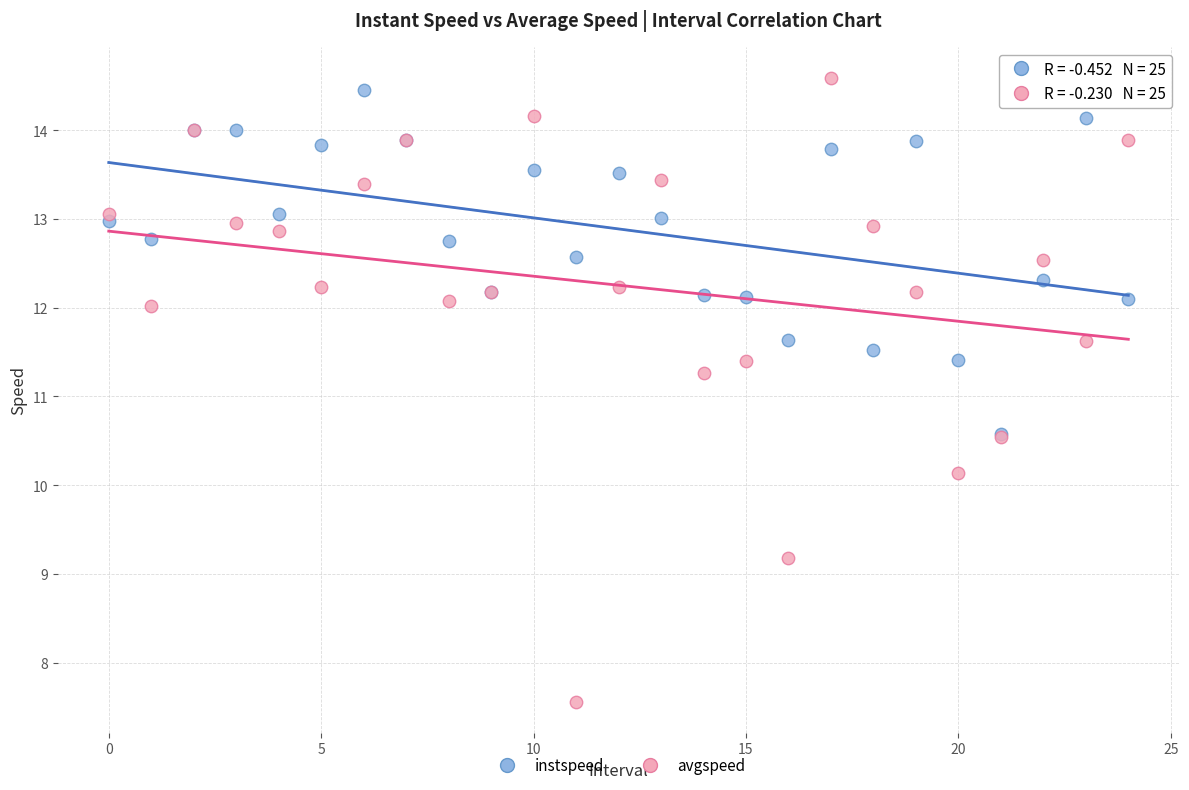

Across all series, what Y value is closest to 11?

11.3